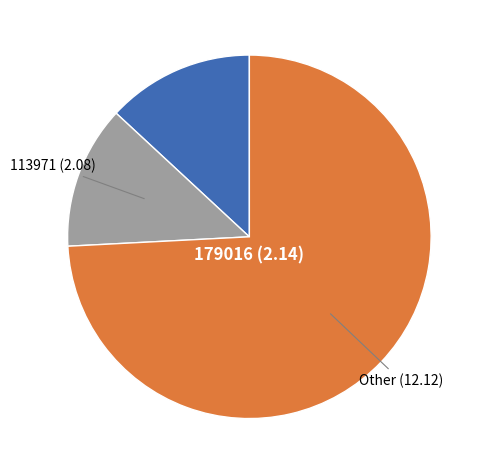

The 179016 (2.14) slice represents 13% of the pie. True or false?

True